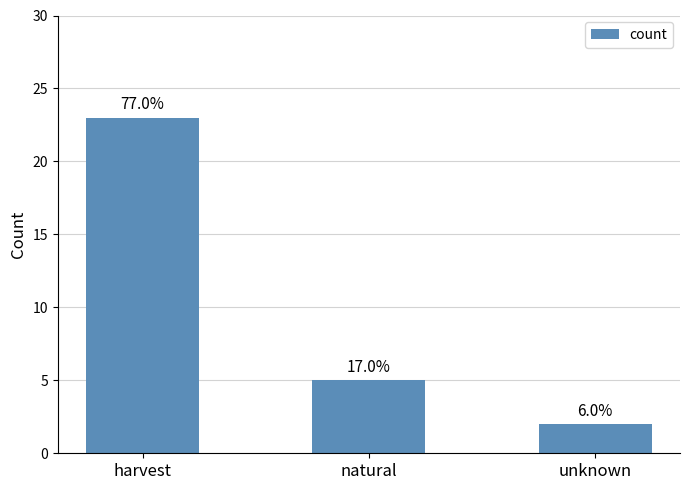

How many bars are there in total?

3